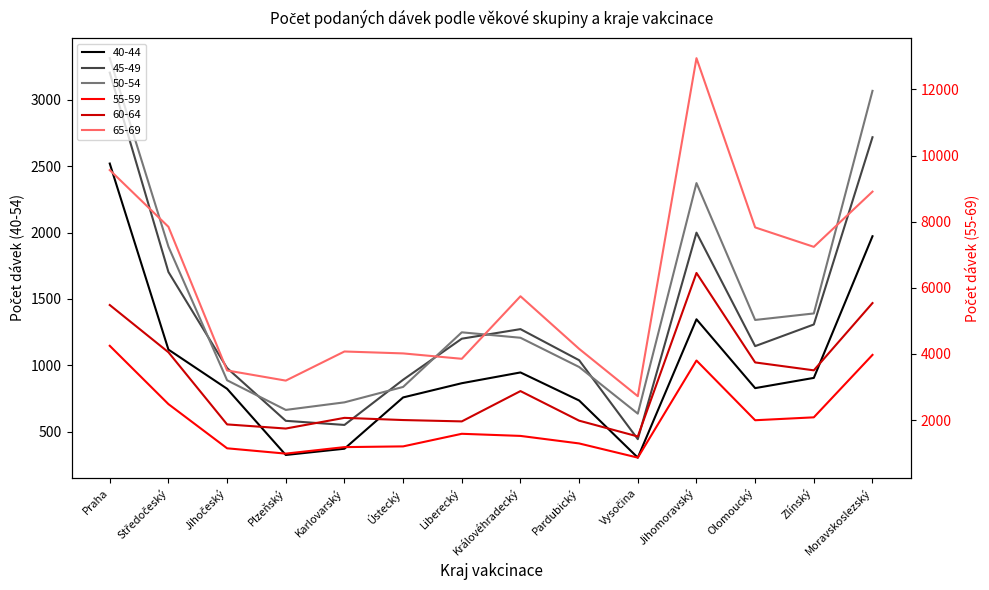

Which category has the highest value in the 60-64 series?

Jihomoravský